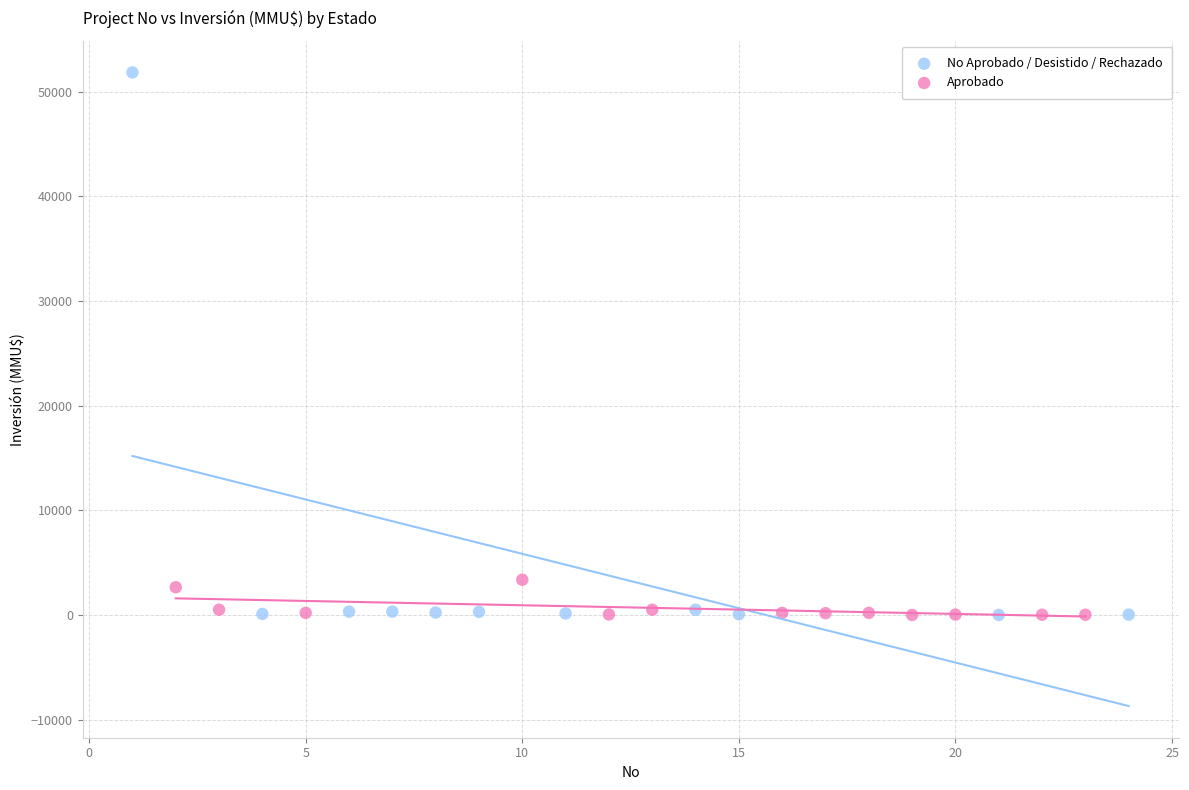

Which series has the widest spread of Y values?

No Aprobado / Desistido / Rechazado